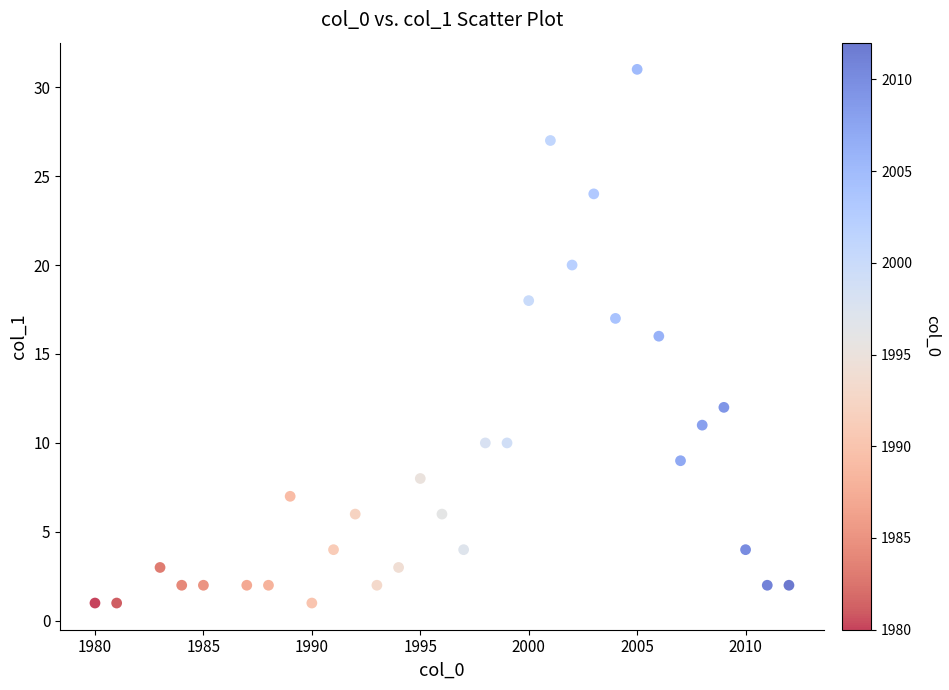

What is the range of Y values (max minus min)?

30